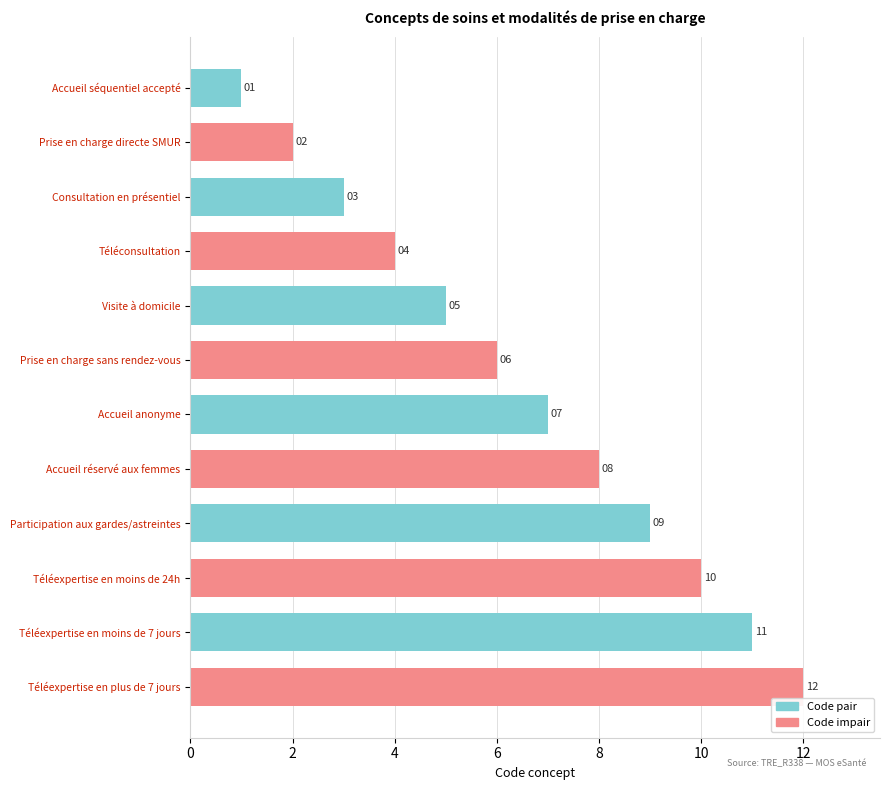

What is the ratio of the value at Téléexpertise en plus de 7 jours to the value at Accueil séquentiel accepté?

12.0